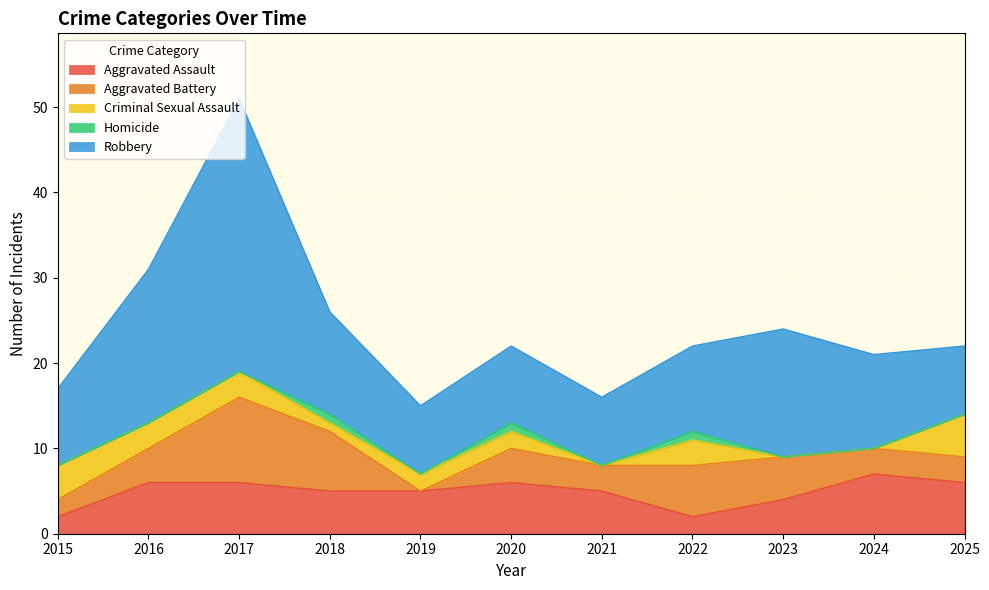

List the series in order of their peak value, highest first.

Robbery, Aggravated Battery, Aggravated Assault, Criminal Sexual Assault, Homicide